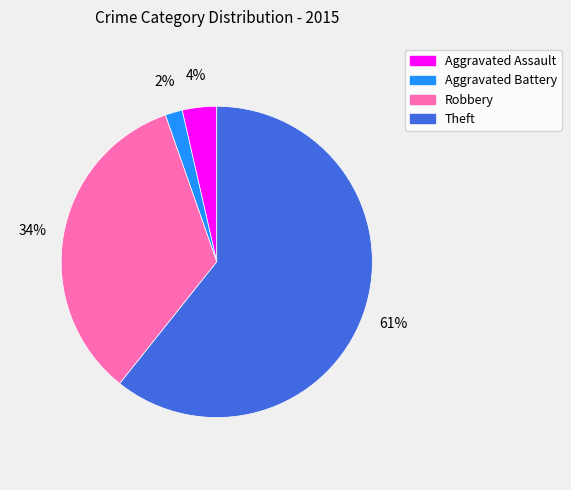

Which category has the smallest portion of the pie?

Aggravated Battery